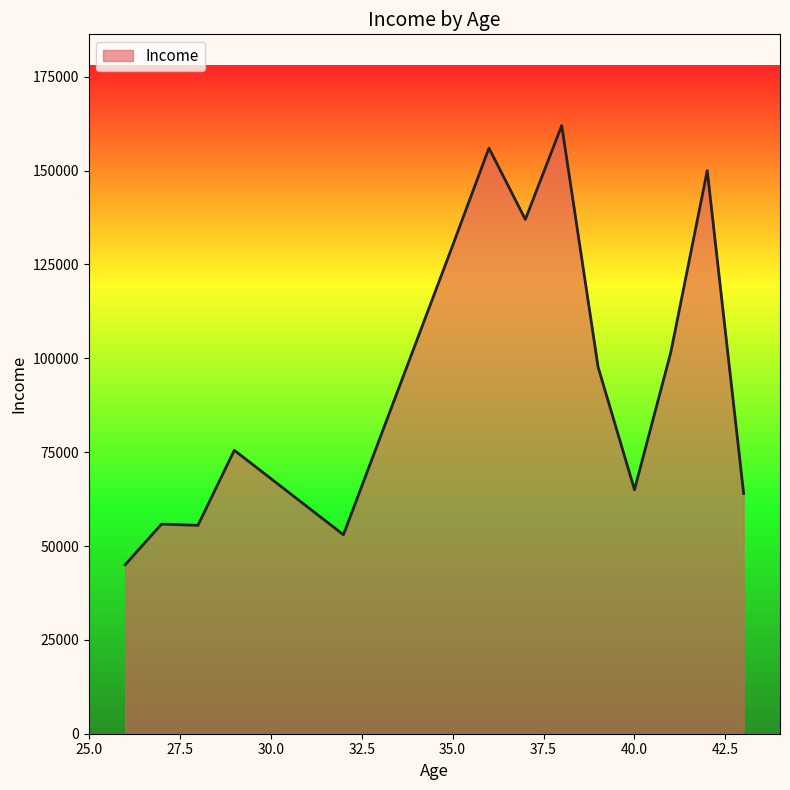

What is the difference between the maximum and minimum values?

117000.0